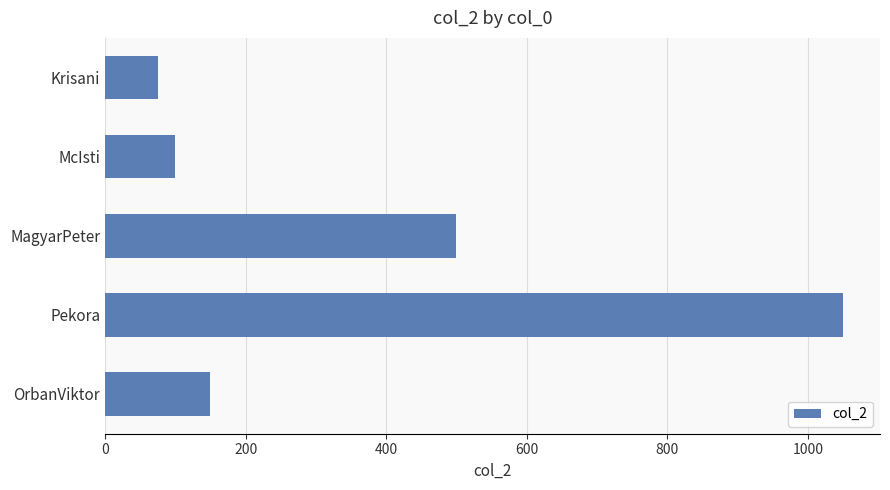

True or false: the data shows 100 at McIsti.

True